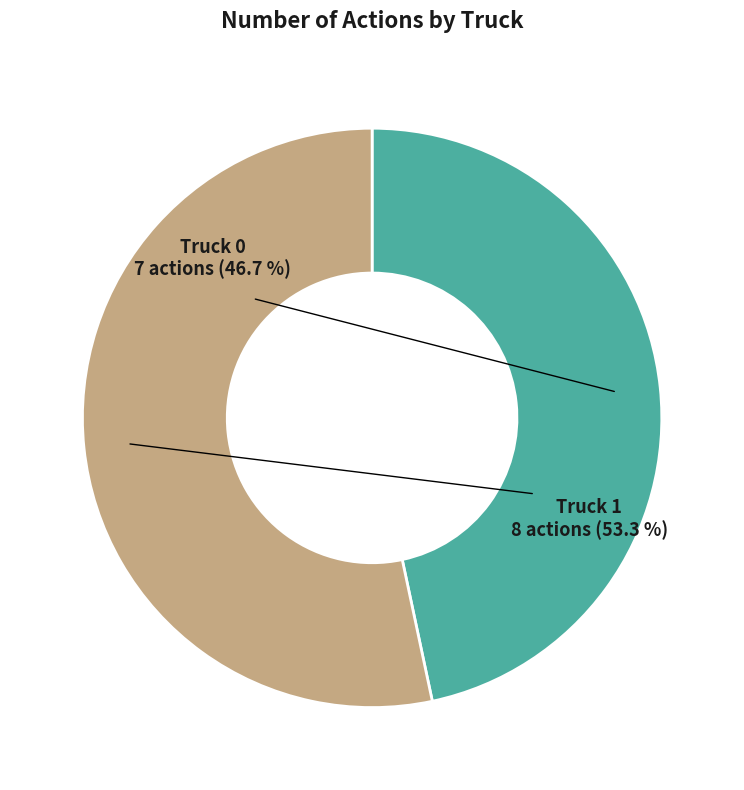

How many segments does this pie chart have?

2